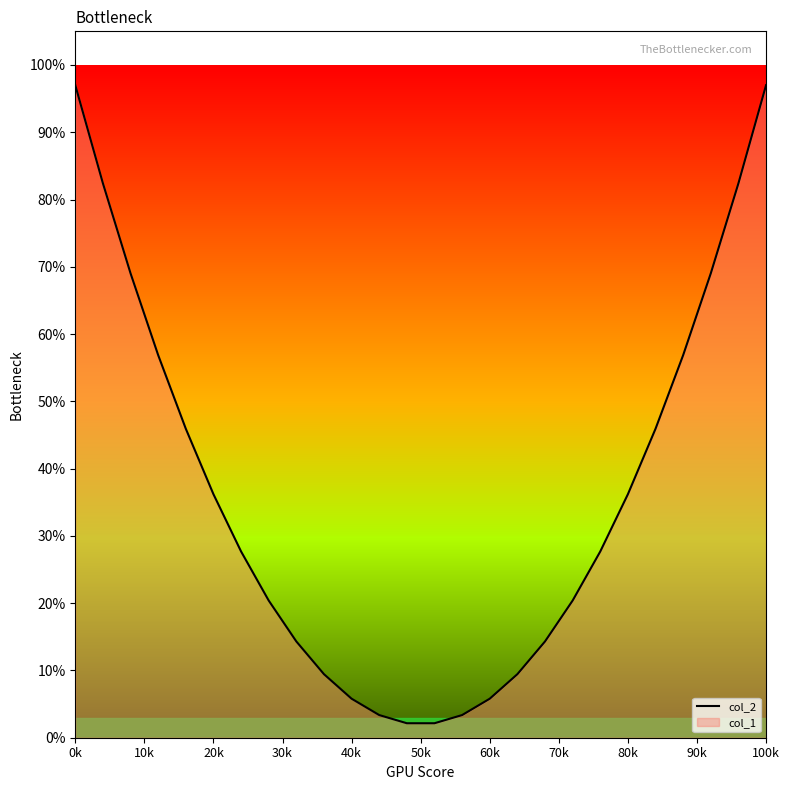

Reading left to right, what are all the values shown in this chart?

1.0	0.8	0.7	0.6	0.5	0.4	0.3	0.2	0.1	0.1	0.1	0.0	0.0	0.0	0.0	0.1	0.1	0.1	0.2	0.3	0.4	0.5	0.6	0.7	0.8	1.0